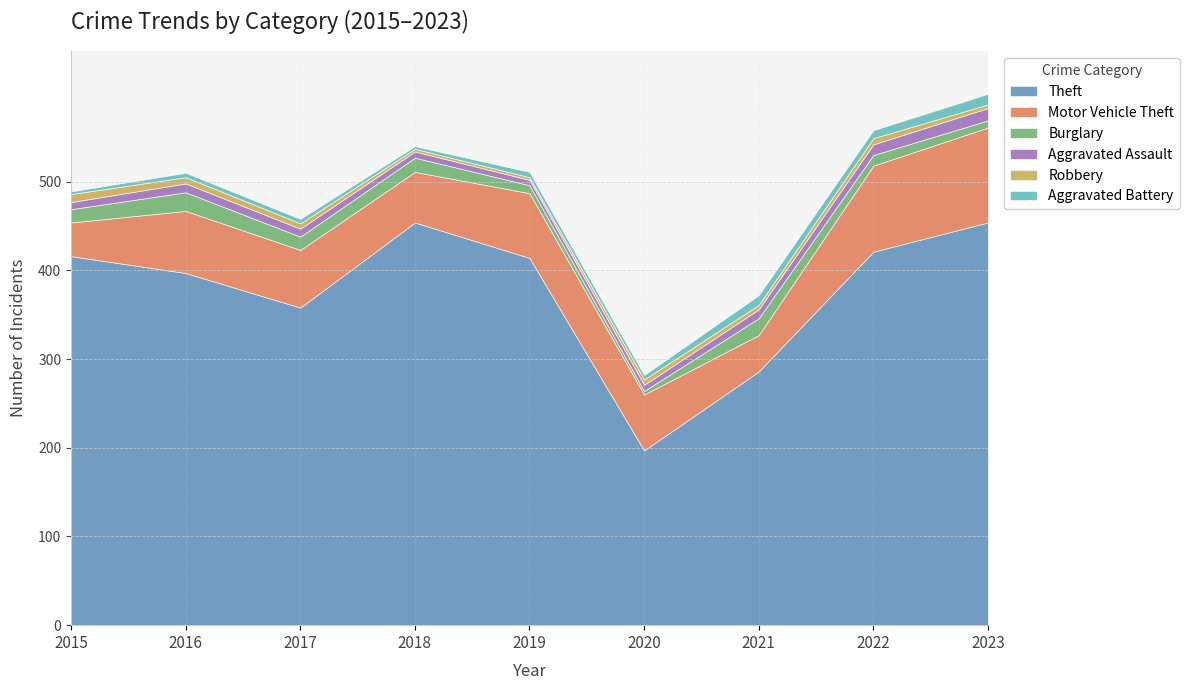

How many interior local peaks does the Aggravated Battery series have?

2